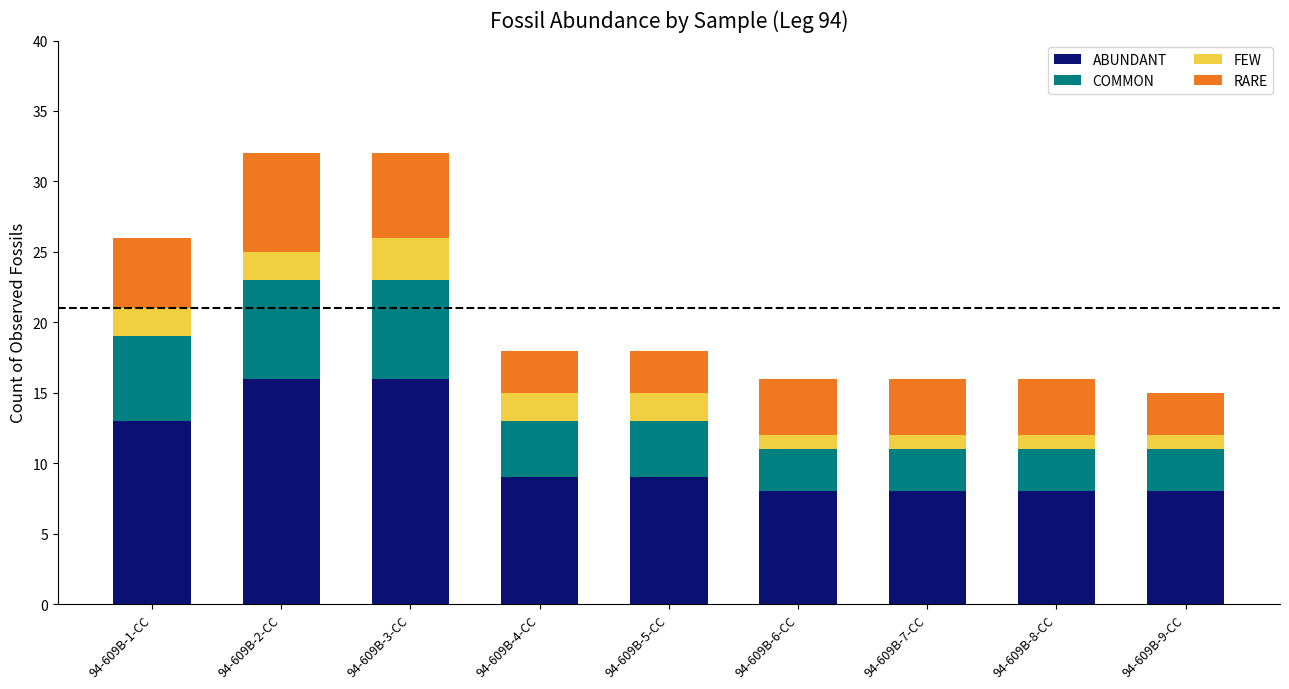

The value of ABUNDANT at 94-609B-8-CC is 8. True or false?

True